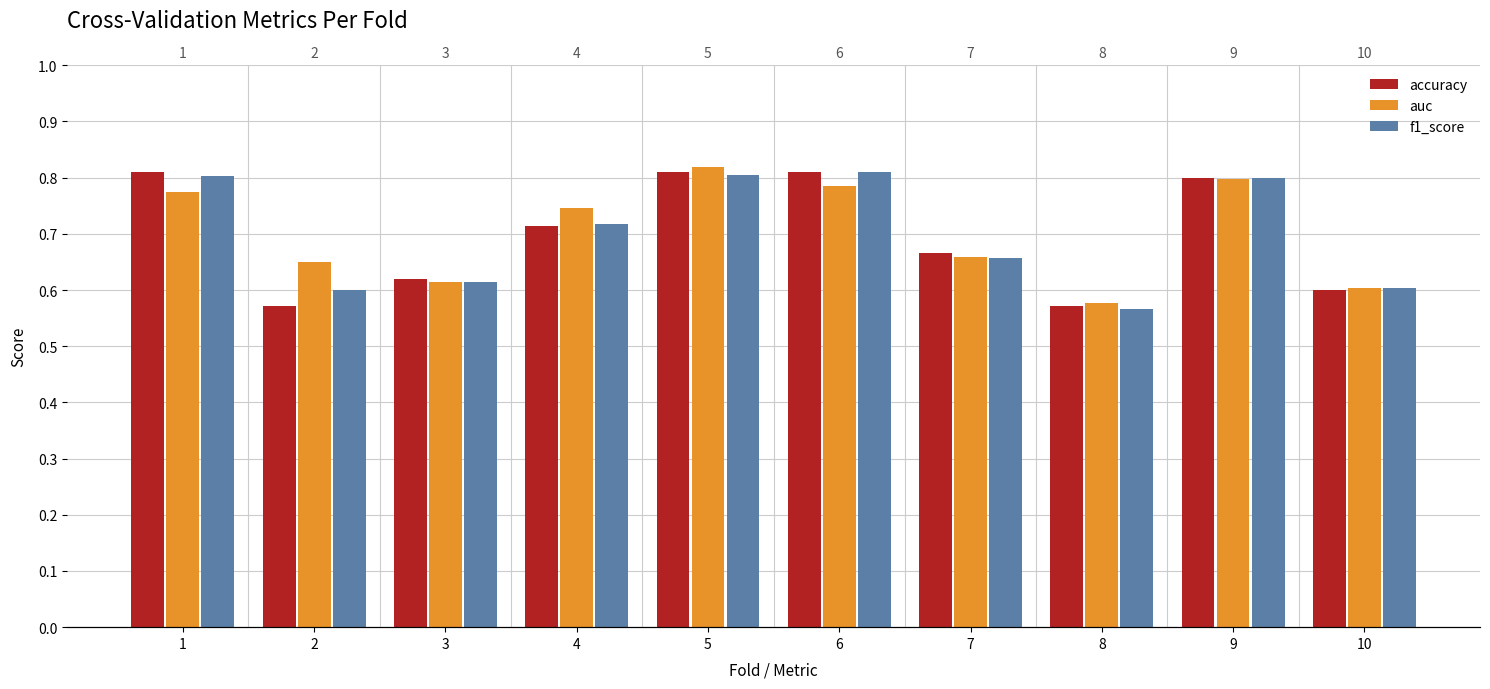

True or false: f1_score has a value of 0.1 at 10.

False